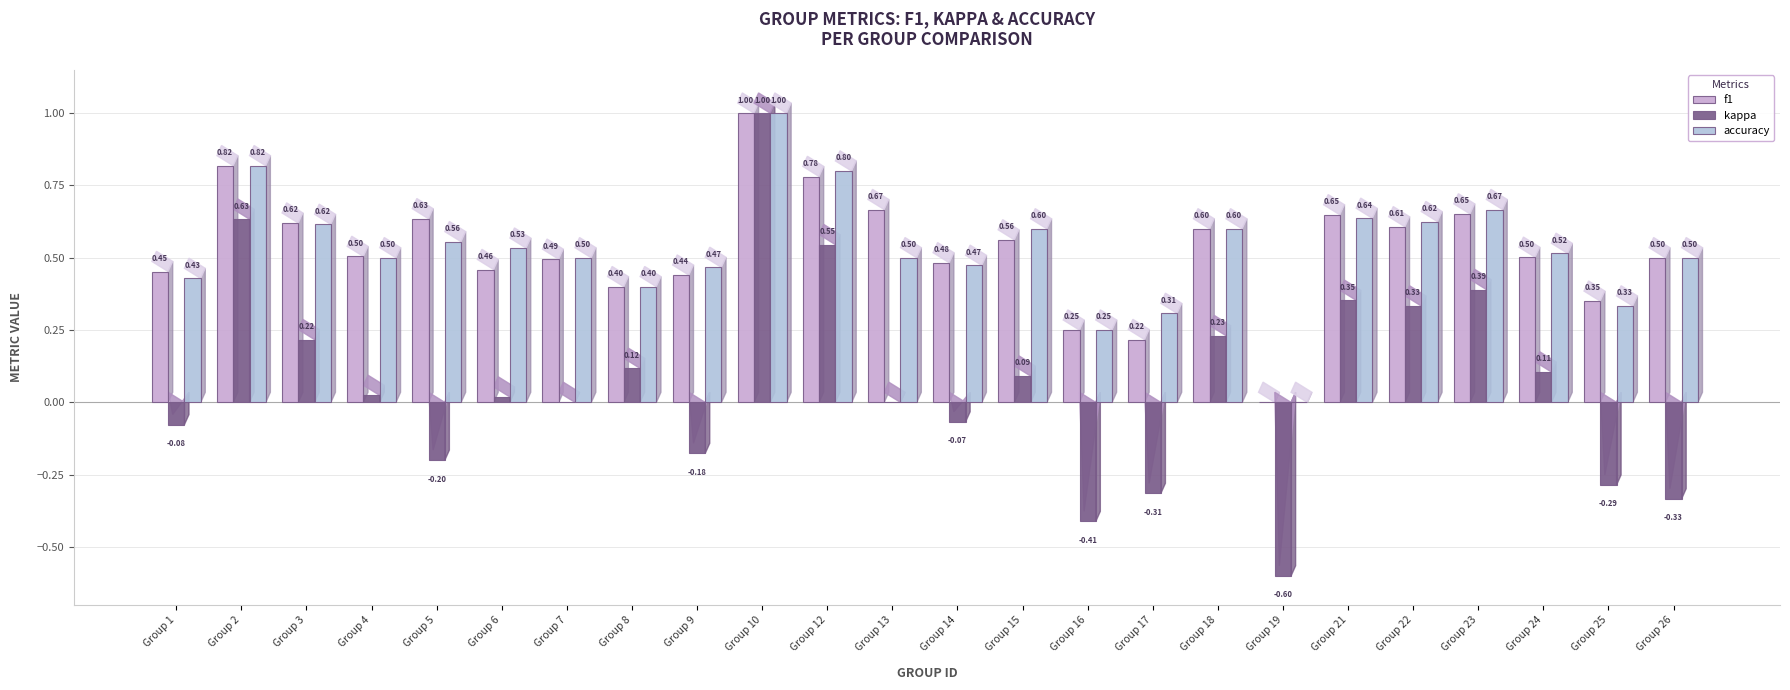

What is the difference between the second highest and second lowest values in the accuracy series?

0.6